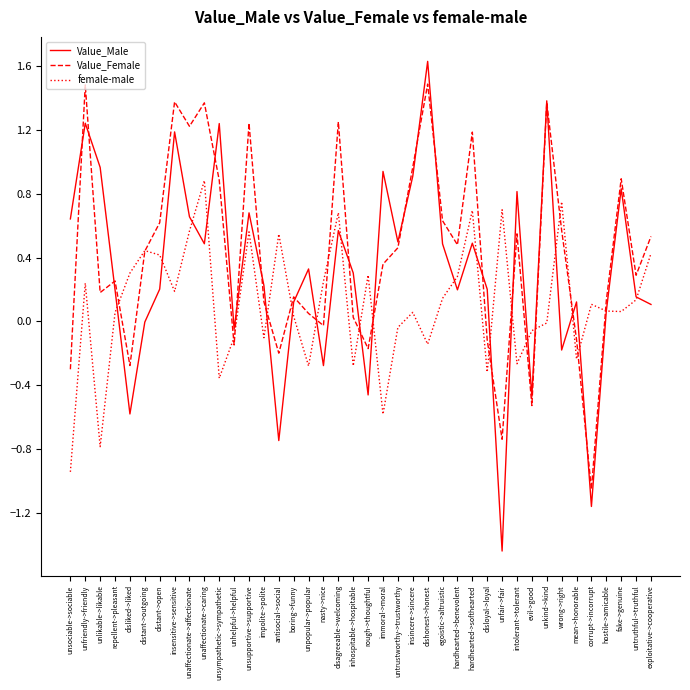

Is this an area chart (filled region under the line)?

No